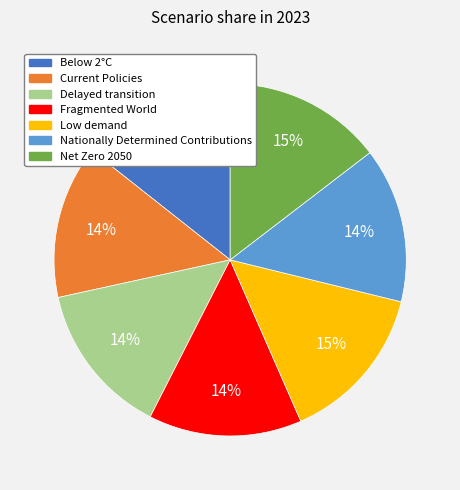

To the nearest percent, what portion does Low demand represent?

15%